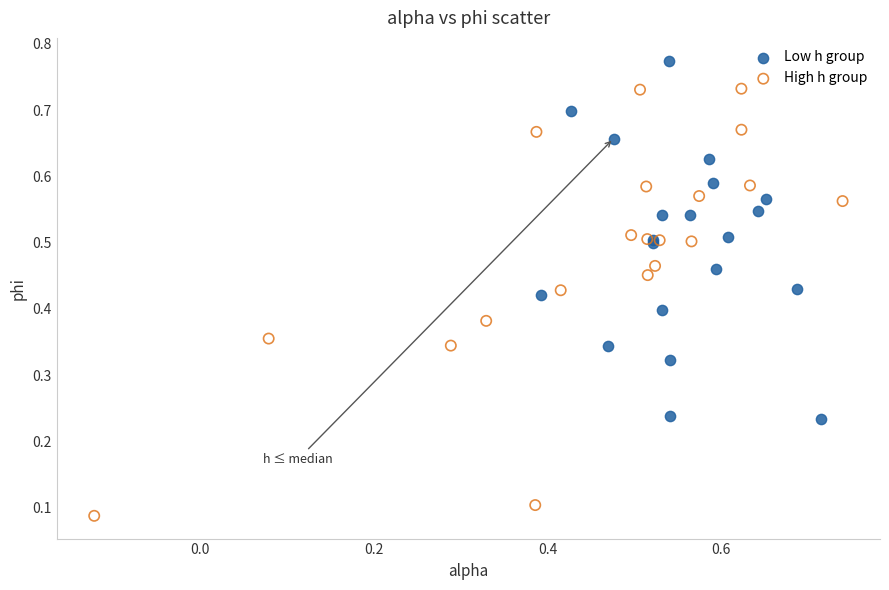

Which series reaches the maximum Y coordinate?

Low h group